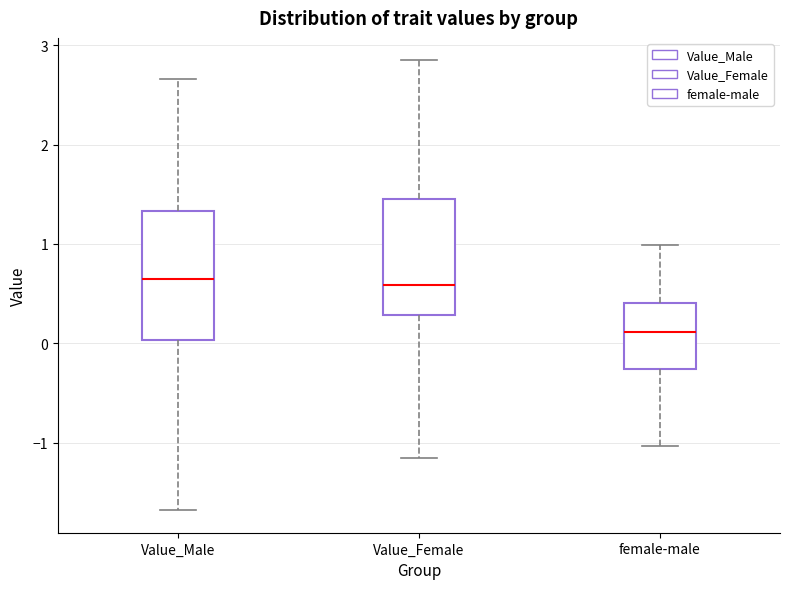

Reading left to right, transcribe this box plot: for each box, give where its median line is, the range the box spans, and where its two whiskers end, as read against the y-axis. The values are not printed on the chart, so give them approximately, as read against the axis.

Value_Male: median 0.6, box 0.0 to 1.3, whiskers -1.7 to 2.7
Value_Female: median 0.6, box 0.3 to 1.5, whiskers -1.2 to 2.8
female-male: median 0.1, box -0.3 to 0.4, whiskers -1.0 to 1.0